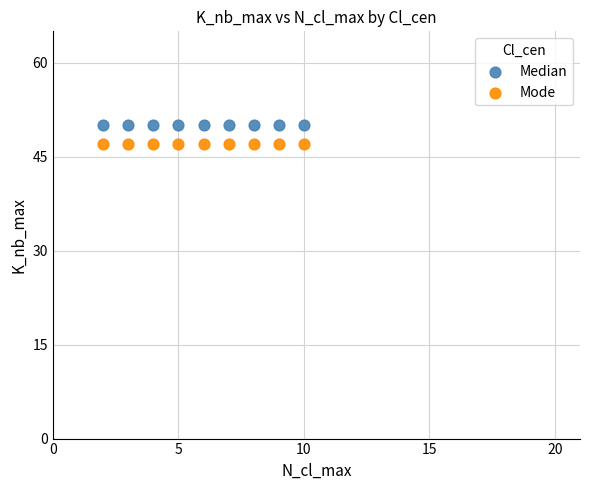

What are all the series names shown in the legend?

Median, Mode